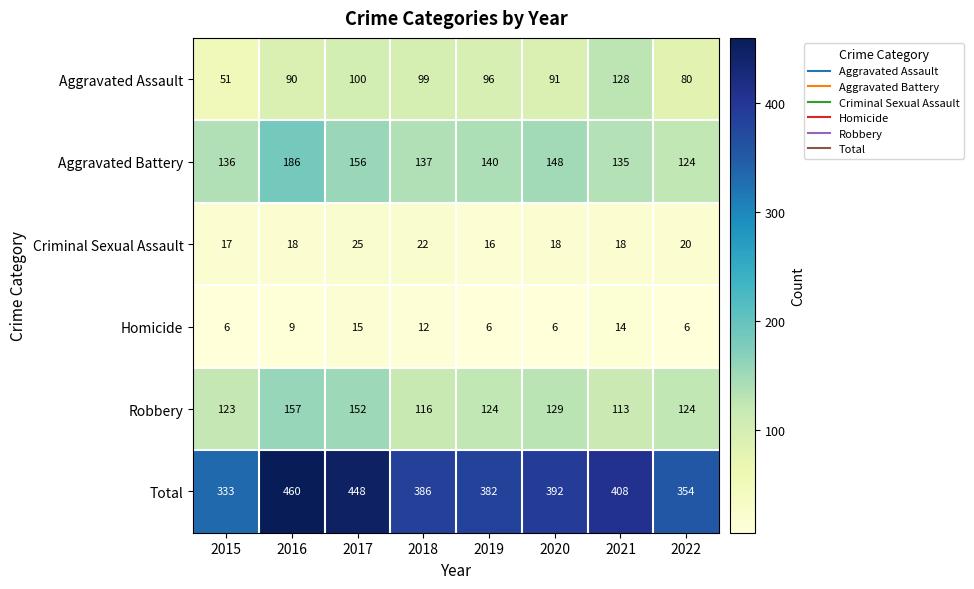

At which label does Aggravated Assault first exceed 96?

2017